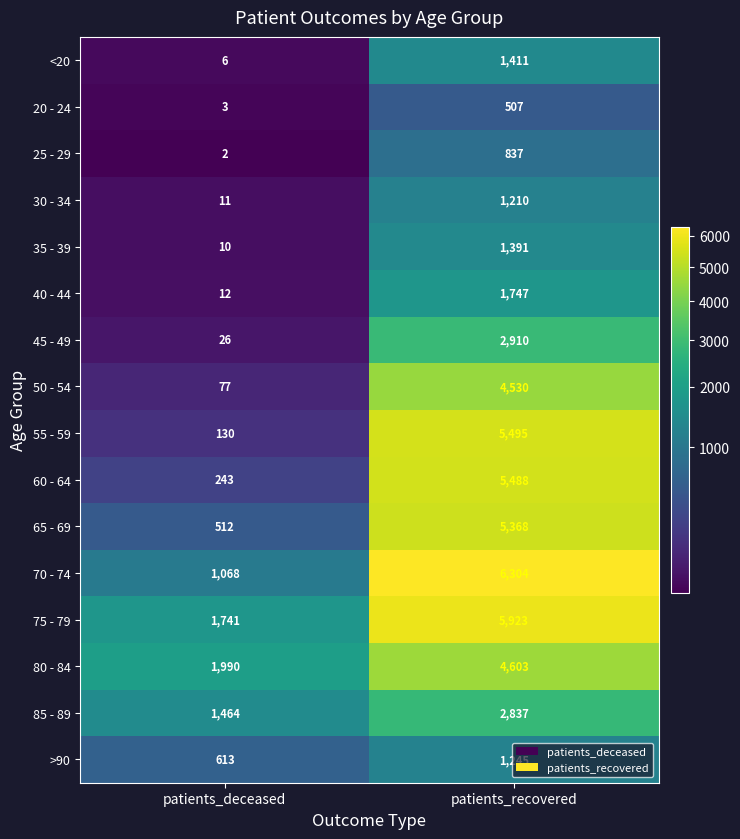

Which series has the largest total across all categories?

75 - 79